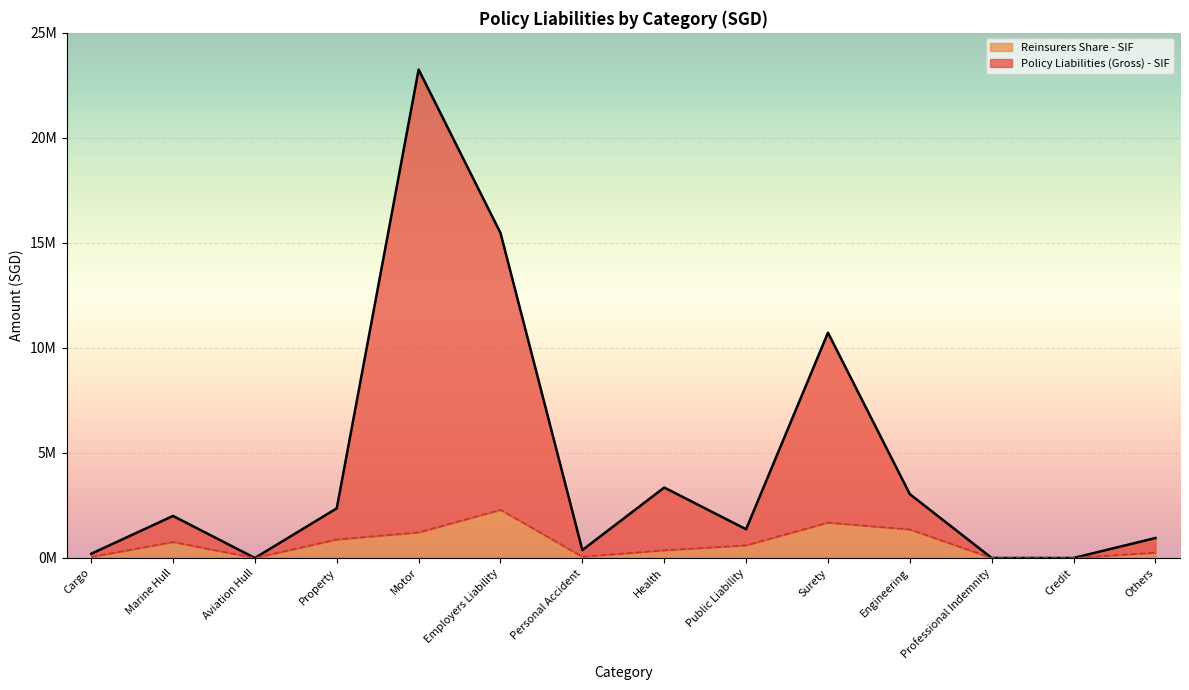

What is the label of the 11th point from the right?

Property